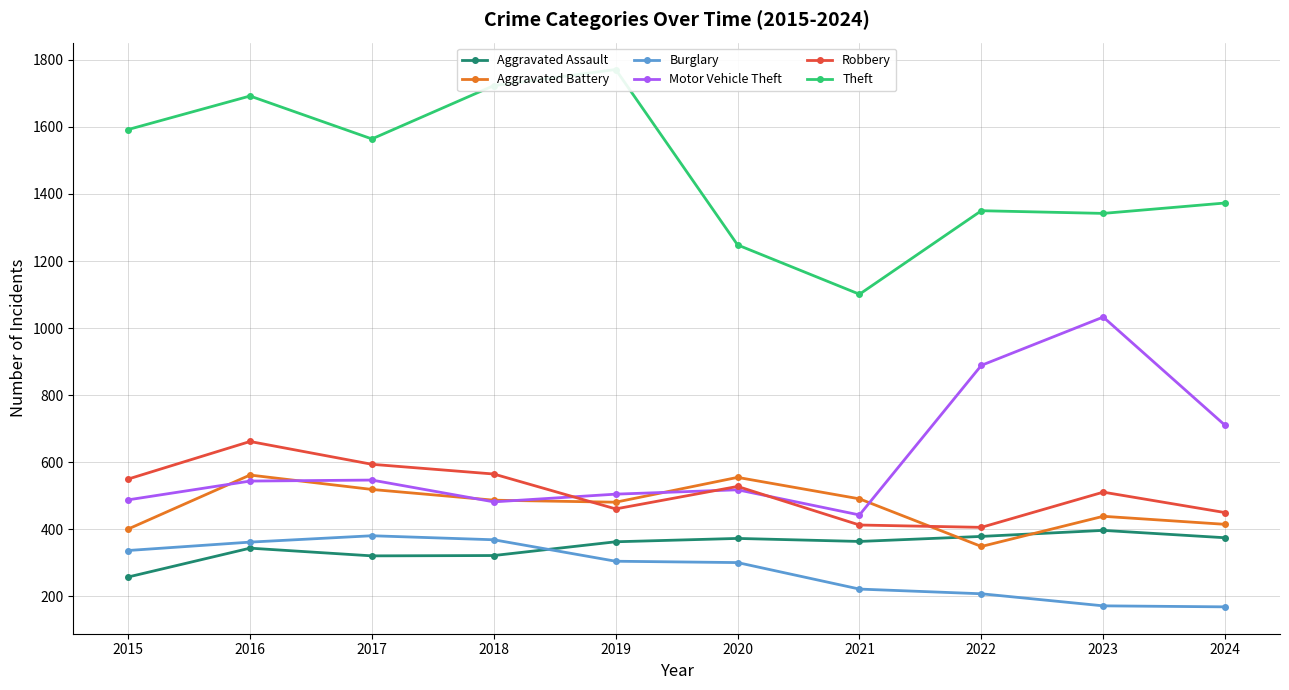

Where is the first local minimum for Robbery?

2019